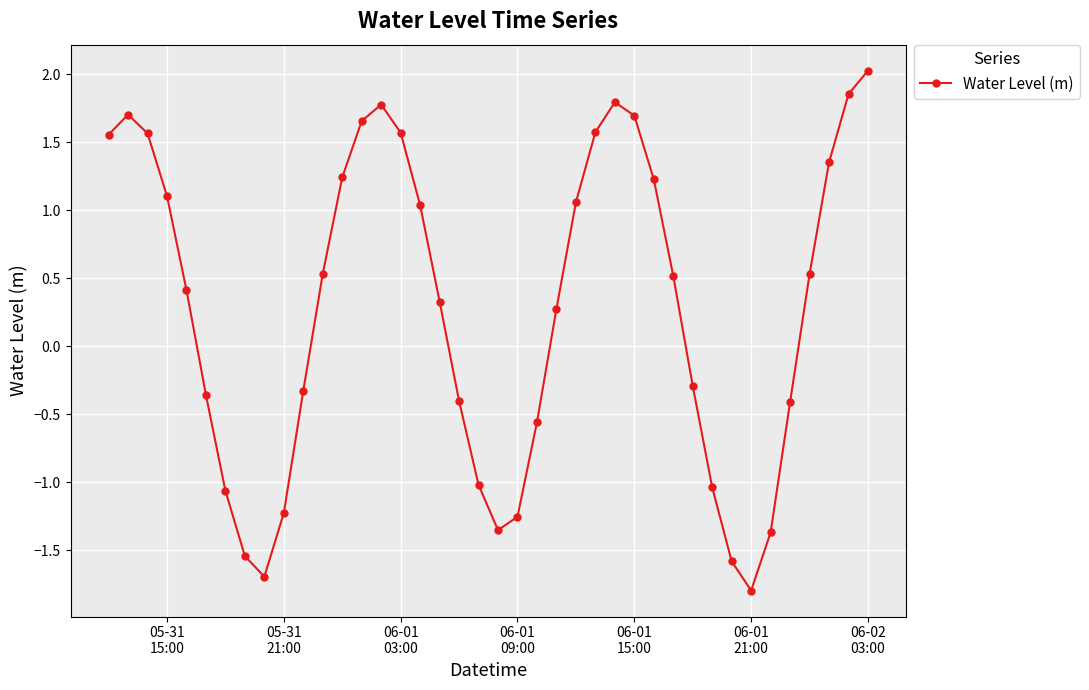

How many values are above zero?

23